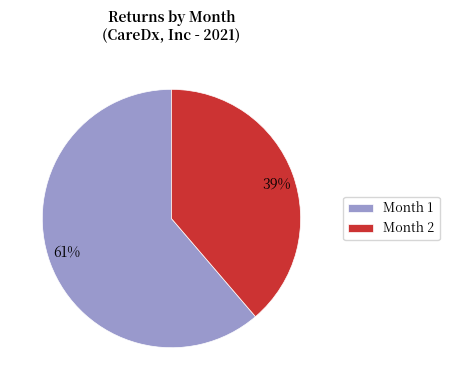

Do Month 2 and Month 1 together represent more than half of the pie?

Yes